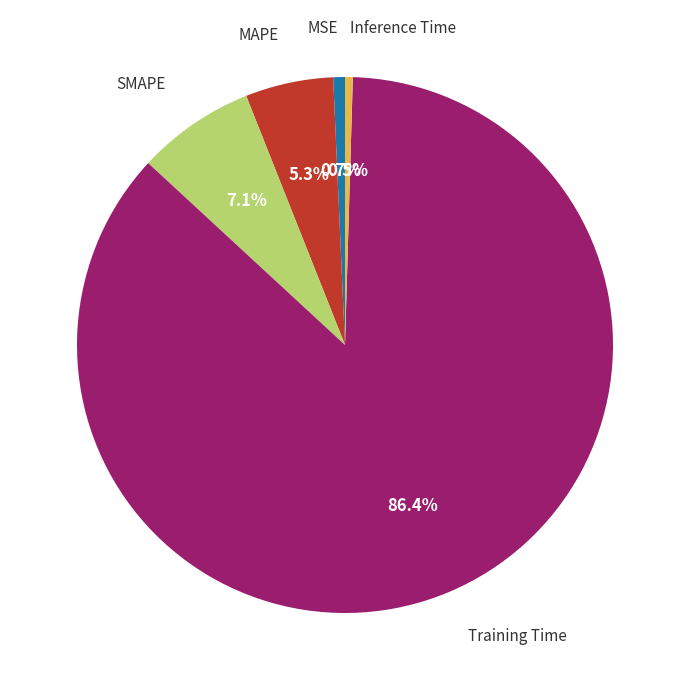

Does any single category account for the majority?

Yes